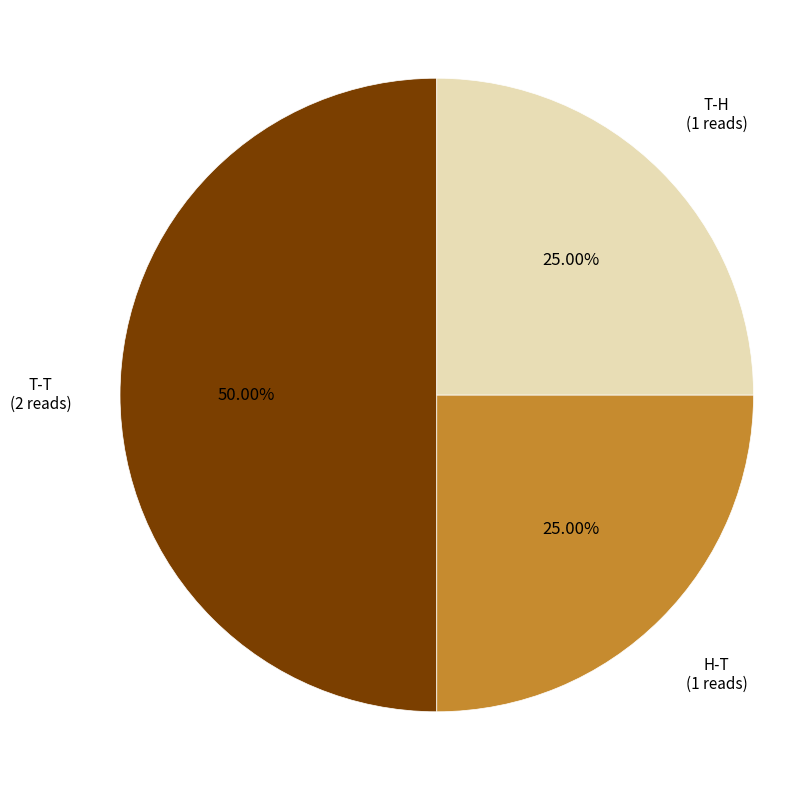

Which slice is the largest?

T-T